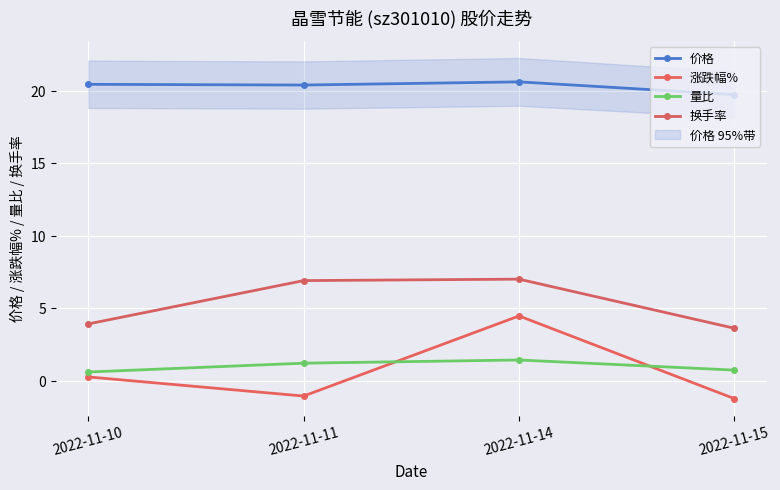

Reading right to left, transcribe all the data shown in this chart.

价格: 2022-11-15=19.7	2022-11-14=20.6	2022-11-11=20.4	2022-11-10=20.4
涨跌幅%: 2022-11-15=-1.2	2022-11-14=4.5	2022-11-11=-1.1	2022-11-10=0.2
量比: 2022-11-15=0.7	2022-11-14=1.4	2022-11-11=1.2	2022-11-10=0.6
换手率: 2022-11-15=3.6	2022-11-14=7.0	2022-11-11=6.9	2022-11-10=3.9